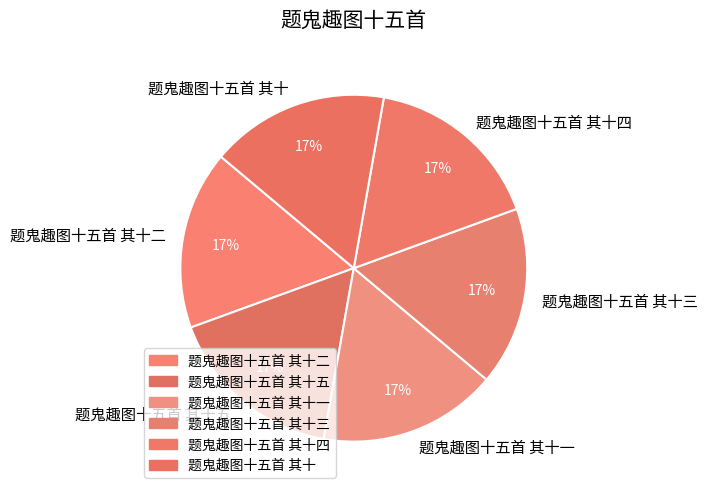

True or false: 题鬼趣图十五首 其十三 accounts for 30% of the total.

False